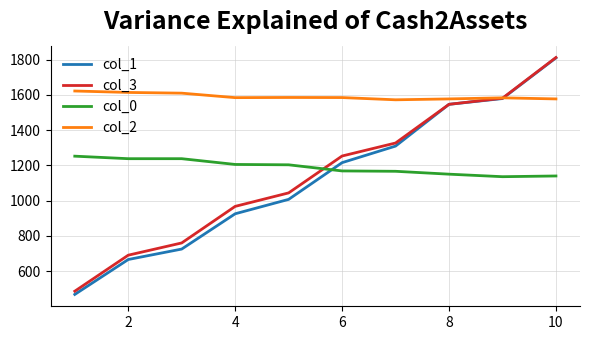

Which series has the widest spread of values?

col_1